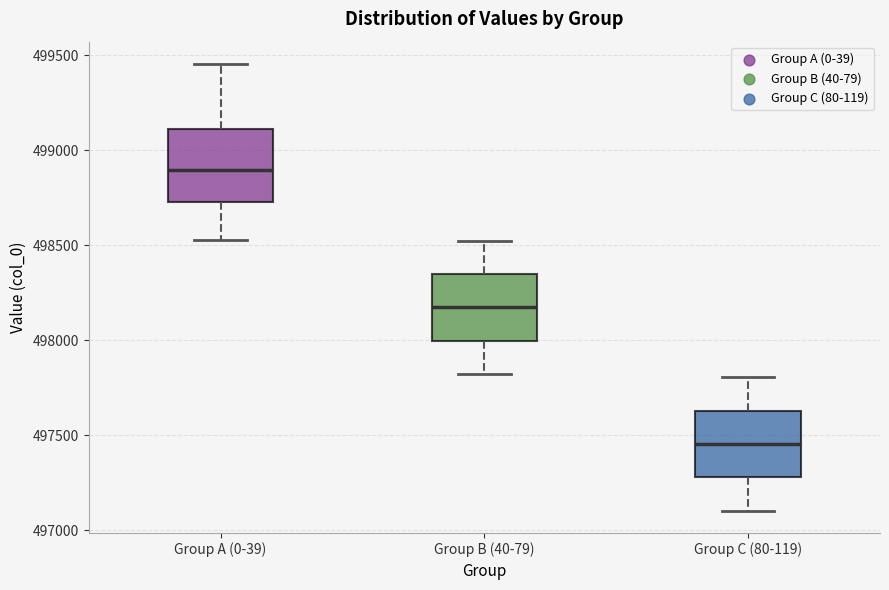

Reading left to right, read every box against the y-axis: the position of its median line, the range the box covers, and the ends of its whiskers. The values are not printed on the chart, so give them approximately, as read against the axis.

Group A (0-39): median 498900, box 498750 to 499100, whiskers 498550 to 499450
Group B (40-79): median 498150, box 498000 to 498350, whiskers 497800 to 498500
Group C (80-119): median 497450, box 497300 to 497650, whiskers 497100 to 497800